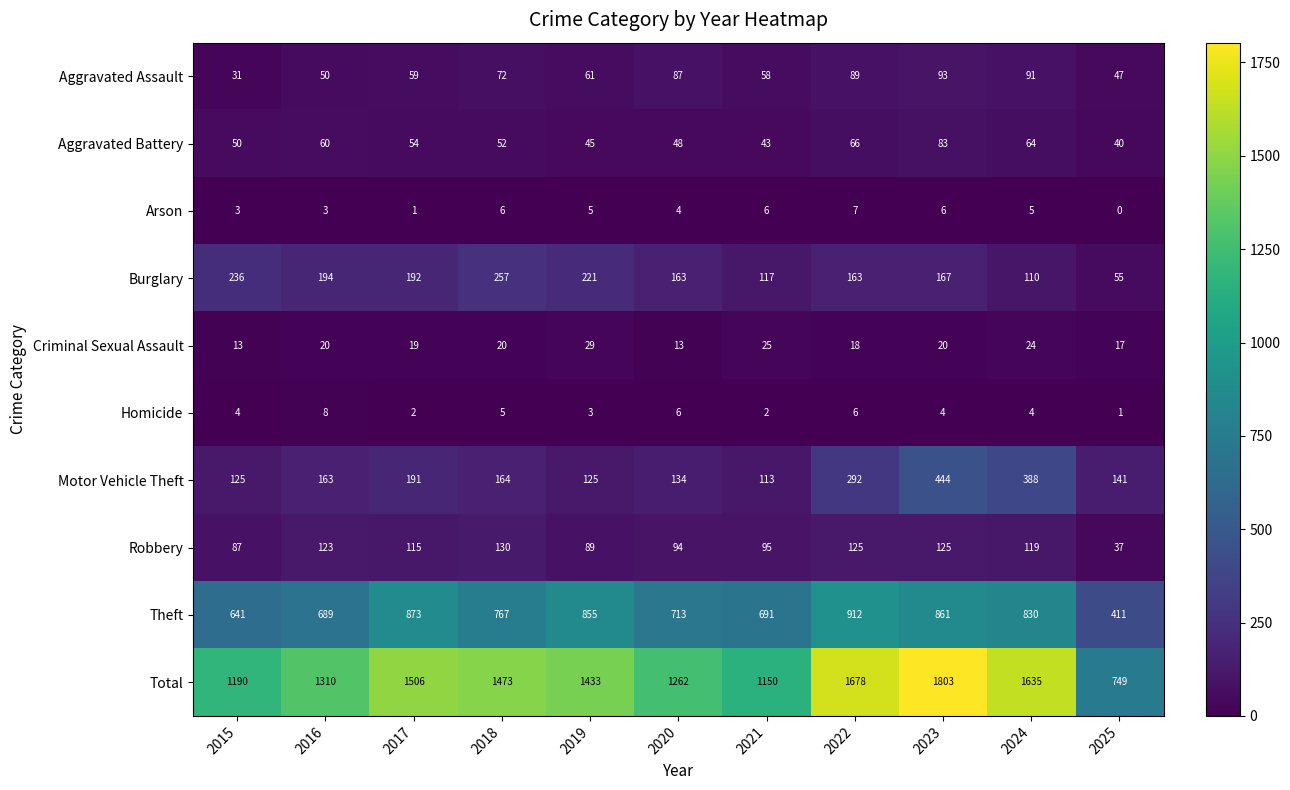

Rank the series at 2021 from lowest to highest value.

Homicide, Arson, Criminal Sexual Assault, Aggravated Battery, Aggravated Assault, Robbery, Motor Vehicle Theft, Burglary, Theft, Total